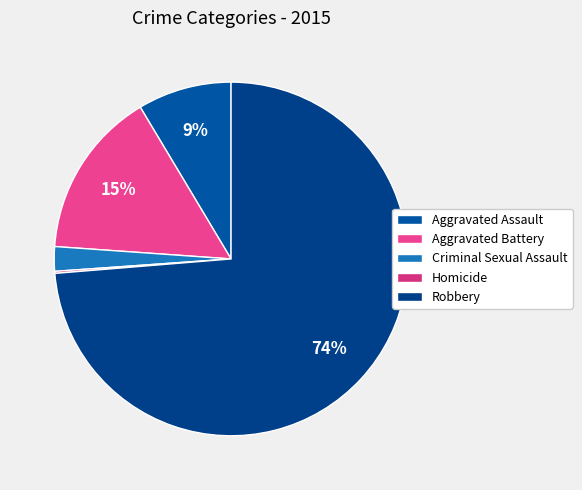

Which slice represents more than half of the pie?

Robbery